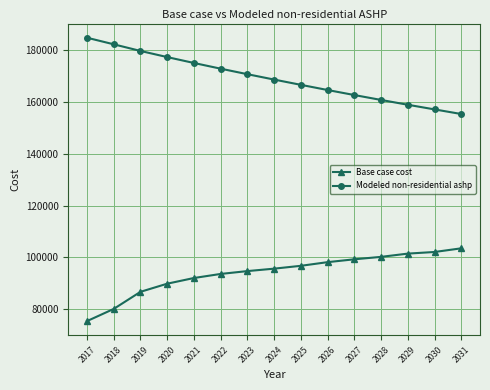

Does the chart have visible grid lines?

Yes